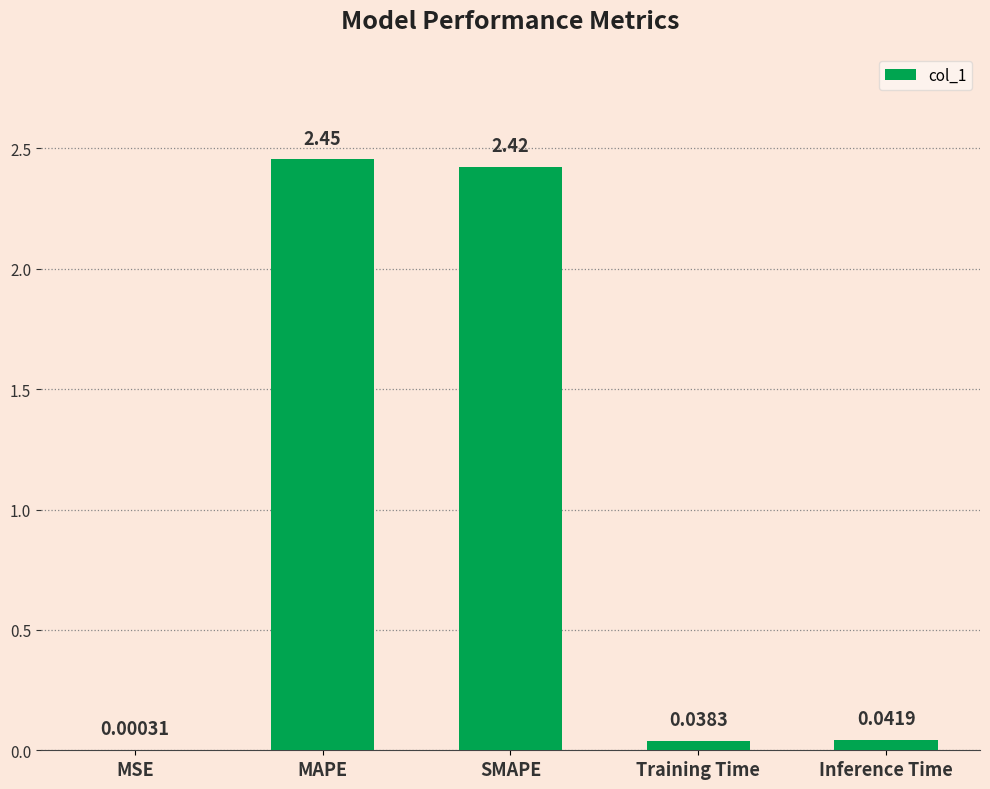

Between MSE and SMAPE, which is larger?

SMAPE